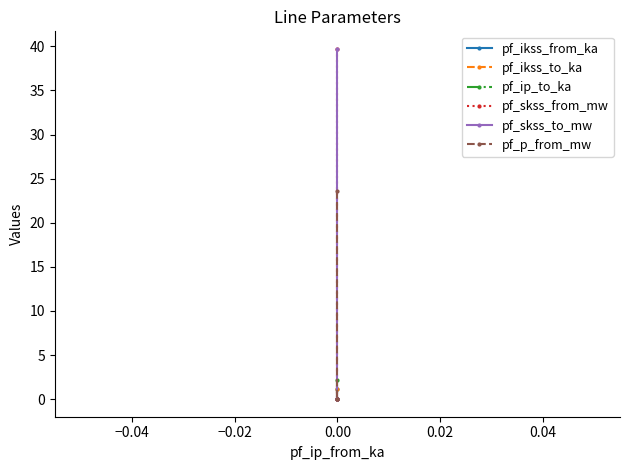

Is this an area chart (filled region under the line)?

No